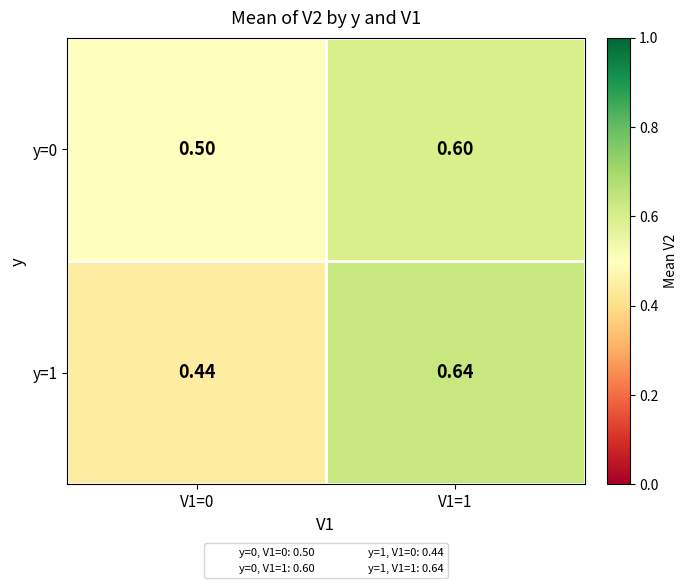

Rank the series by their maximum value, from highest to lowest.

y=1, y=0